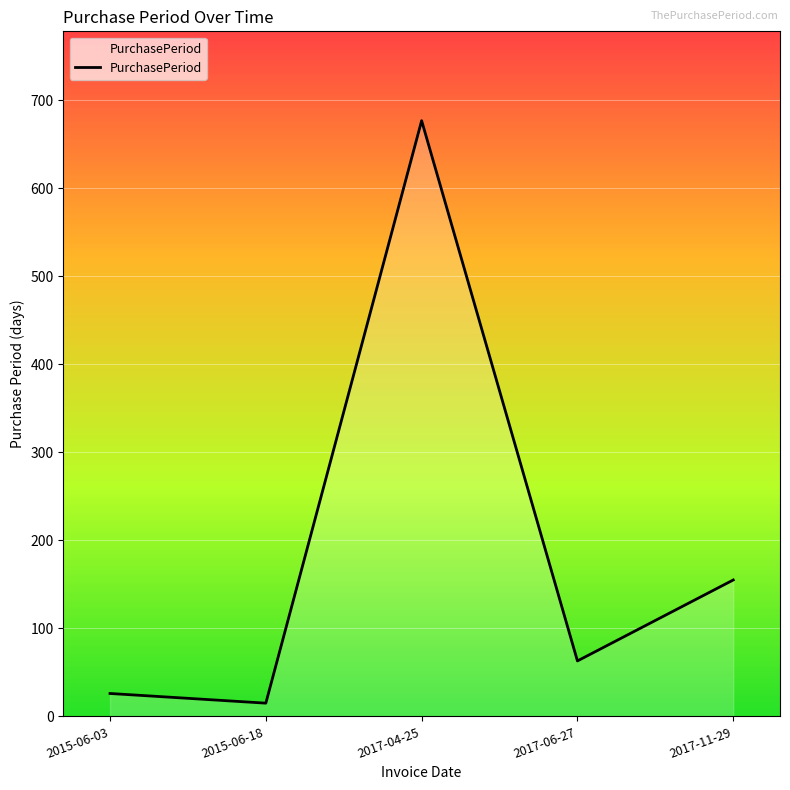

How many categories are shown in the chart?

5